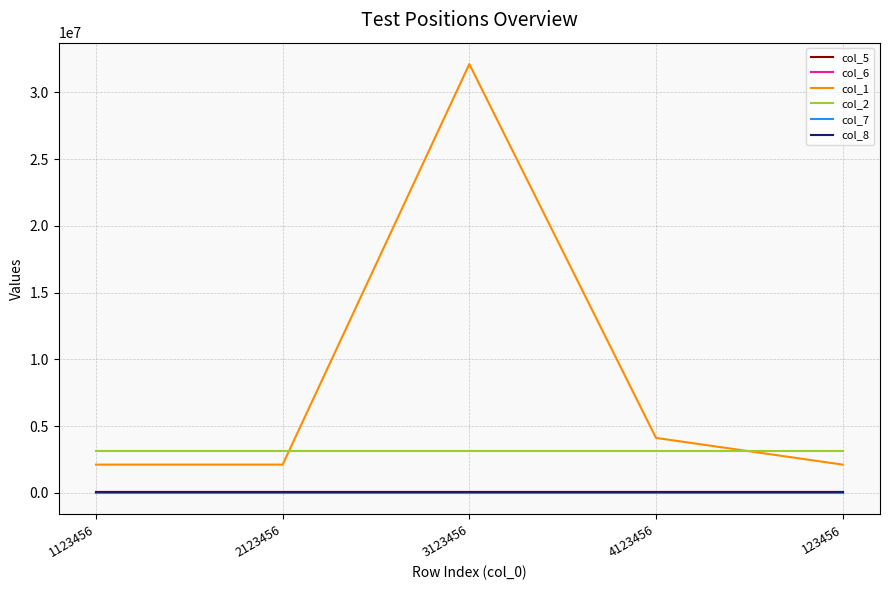

Is it true that col_1 equals 32123456 at 3123456?

True